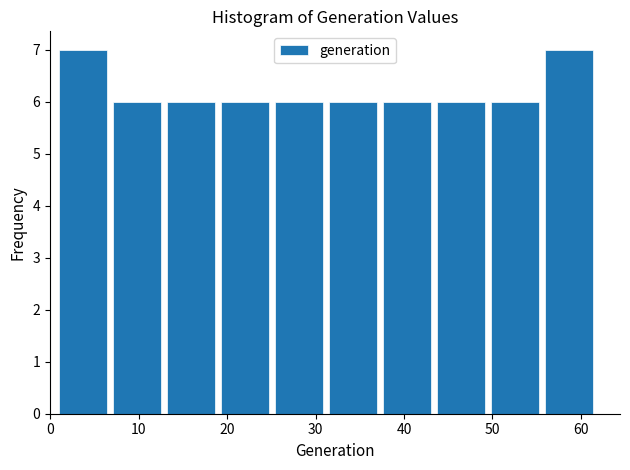

How tall is the bar that spans 19.3 to 25.4 on the x-axis? Neither the bar edges nor the heights are printed on the chart, so give them approximately, as read against the axes.

6